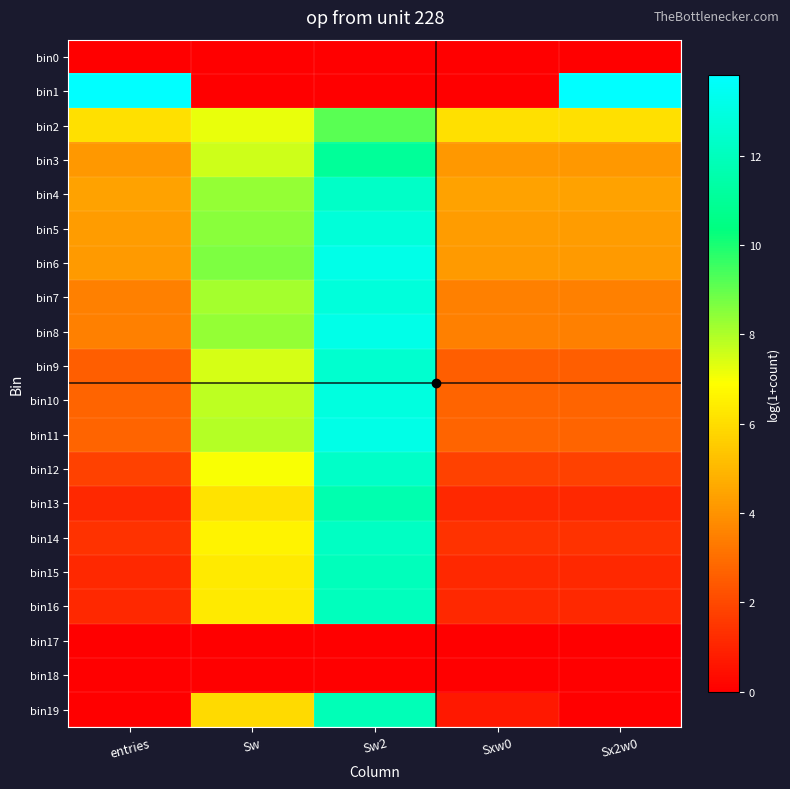

At Sx2w0, list the series in order from largest to smallest.

bin1, bin2, bin4, bin5, bin6, bin3, bin8, bin7, bin10, bin11, bin9, bin12, bin14, bin13, bin15, bin16, bin0, bin17, bin18, bin19